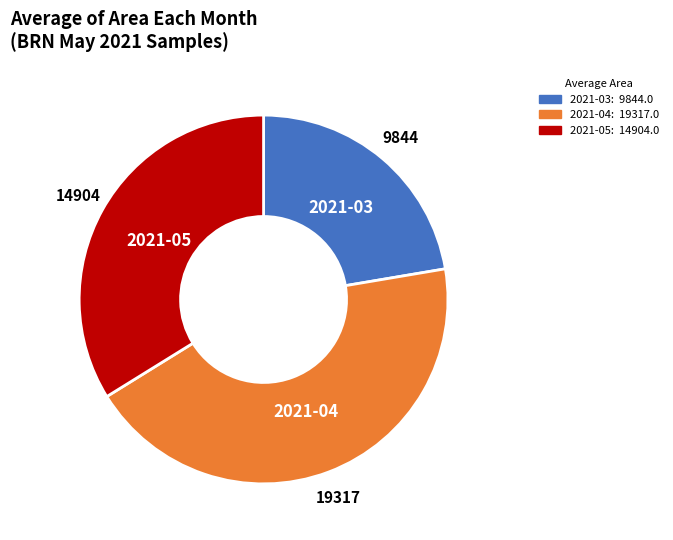

Does any single category account for the majority?

No